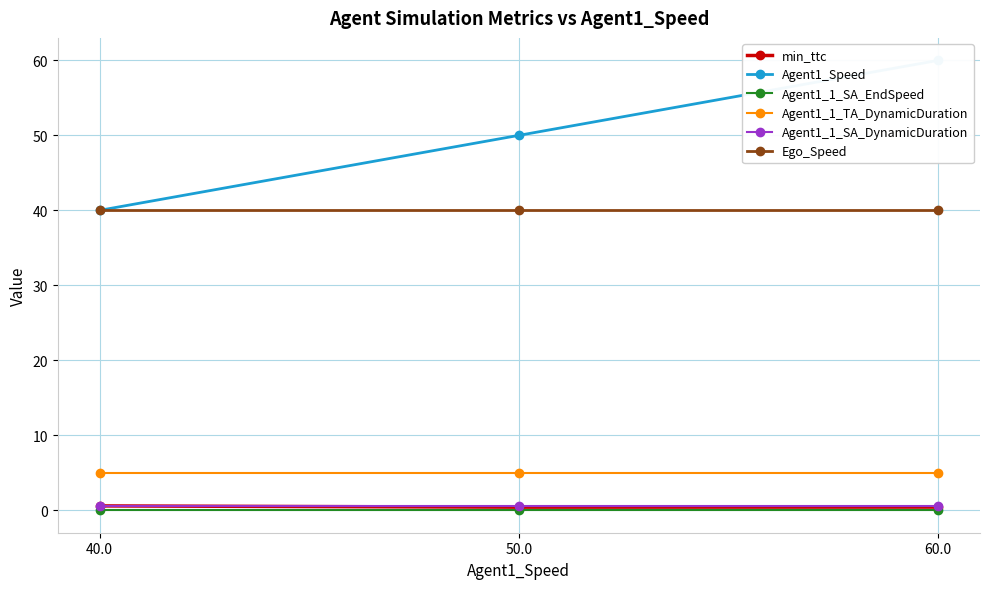

What is the label of the 2nd point from the right?

50.0